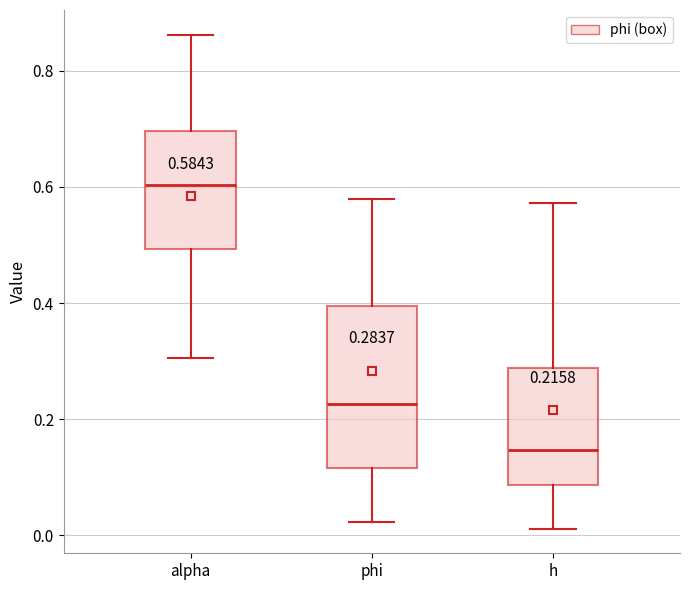

Which box's median line is the lowest?

h